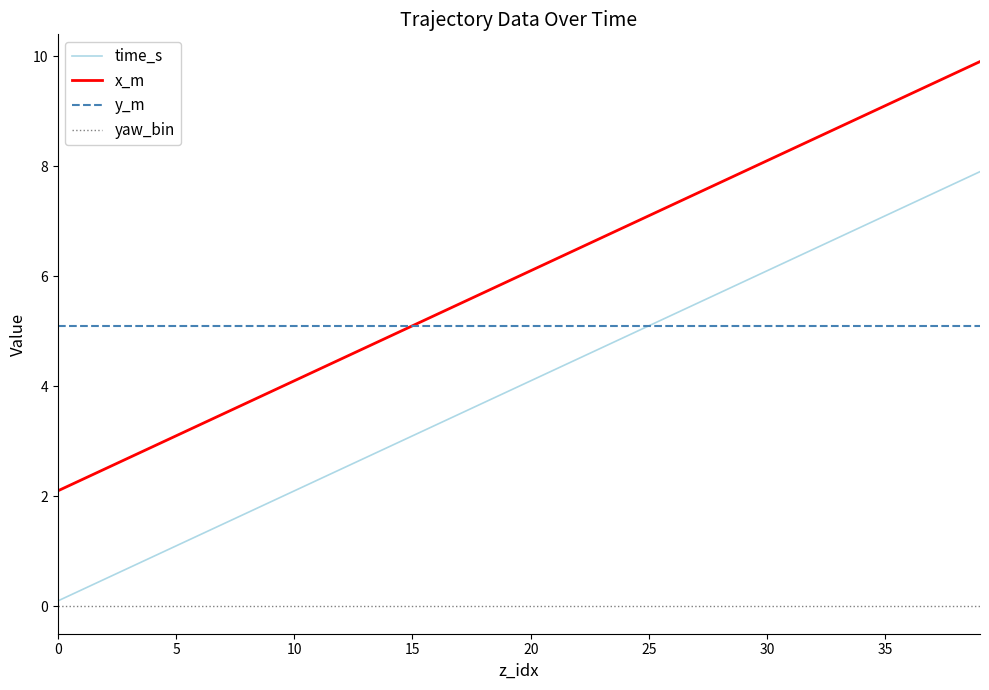

What is the maximum value for time_s?

7.9